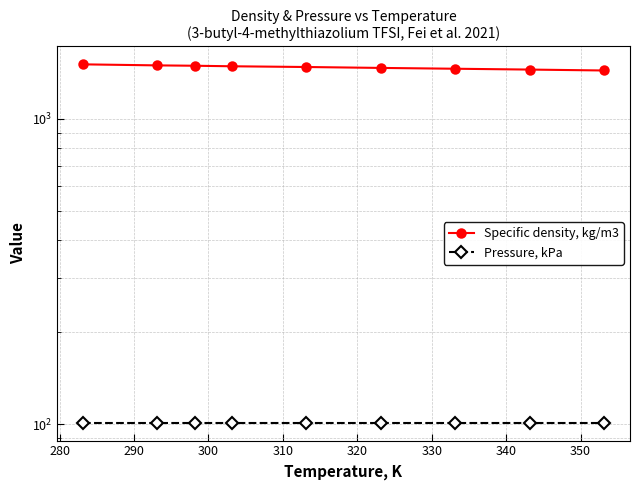

Reading left to right, extract all data points from this chart.

Specific density, kg/m3: 1504.0	1492.3	1488.3	1482.4	1474.2	1464.1	1455.1	1446.0	1436.1
Pressure, kPa: 101.3	101.3	101.3	101.3	101.3	101.3	101.3	101.3	101.3